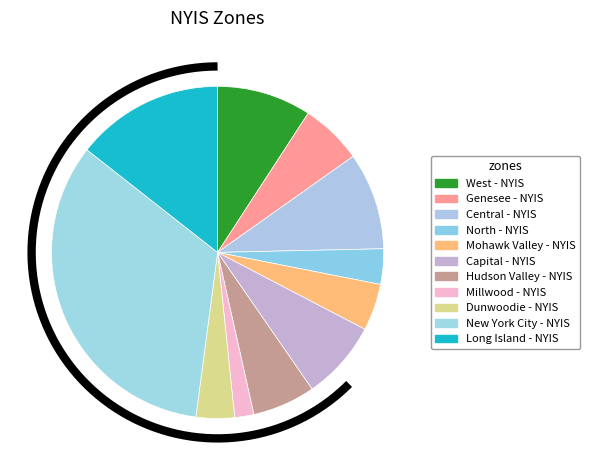

Rank the categories by value from highest to lowest.

New York City - NYIS, Long Island - NYIS, Central - NYIS, West - NYIS, Capital - NYIS, Hudson Valley - NYIS, Genesee - NYIS, Mohawk Valley - NYIS, Dunwoodie - NYIS, North - NYIS, Millwood - NYIS